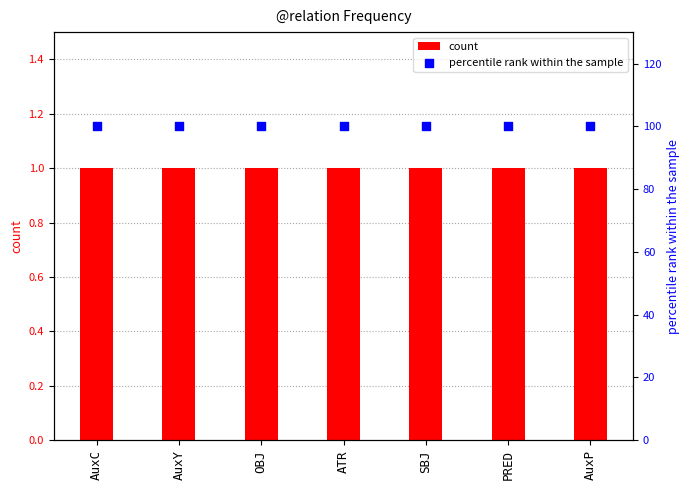

Which series has the largest total across all categories?

percentile rank within the sample